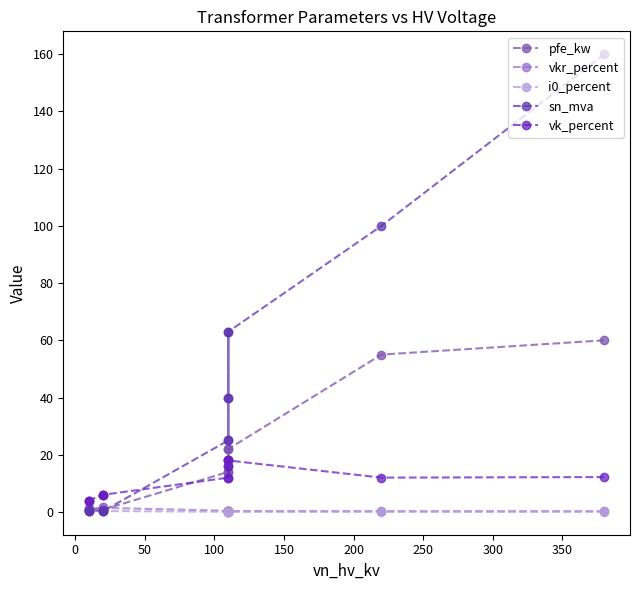

How many lines are shown in the chart?

5